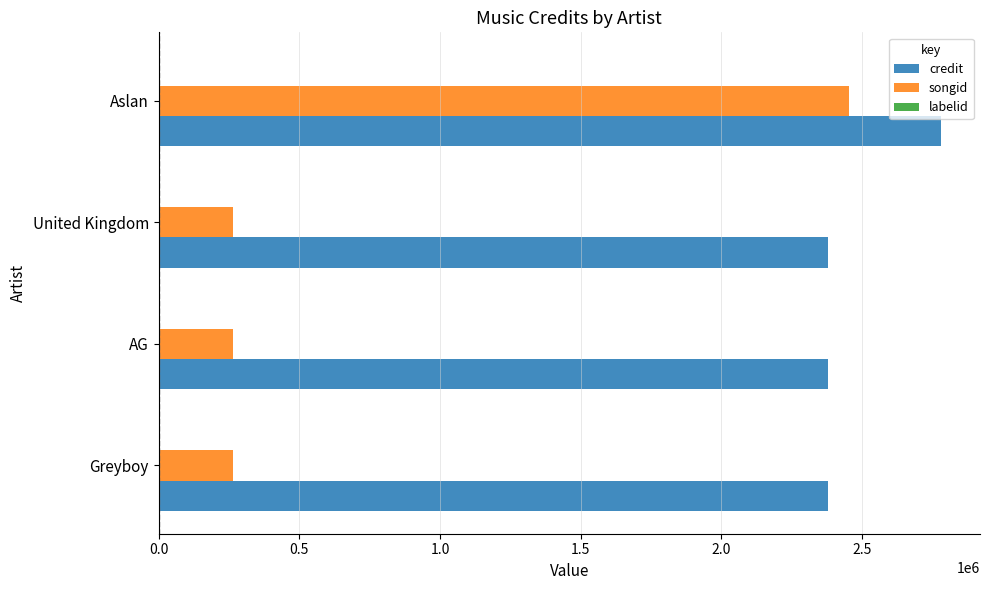

What is the average value of the songid series?

812085